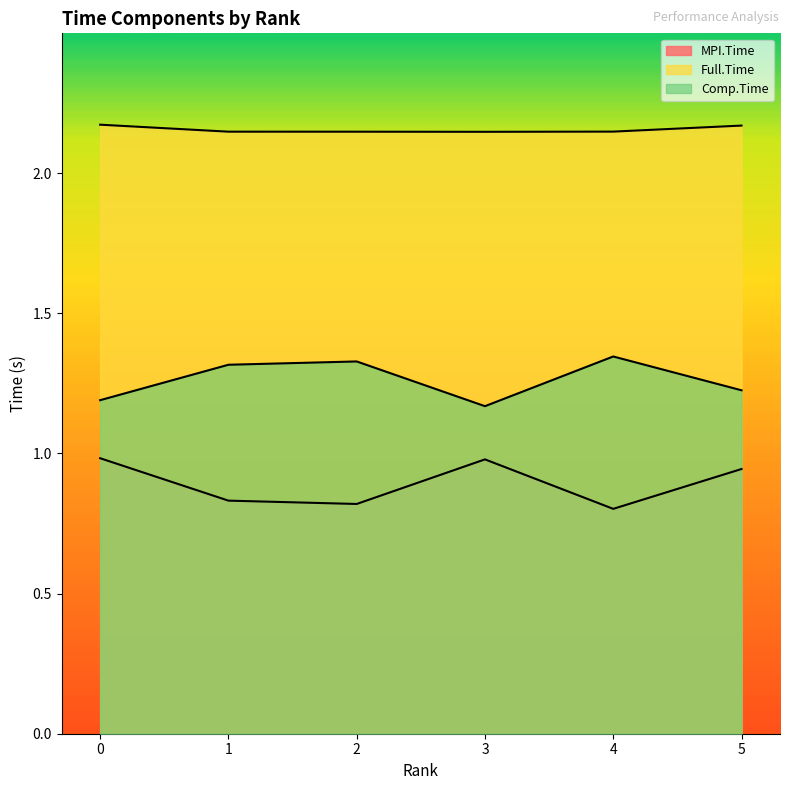

Reading right to left, extract all data points from this chart.

MPI.Time: 0.9	0.8	1.0	0.8	0.8	1.0
Full.Time: 2.2	2.1	2.1	2.1	2.1	2.2
Comp.Time: 1.2	1.3	1.2	1.3	1.3	1.2